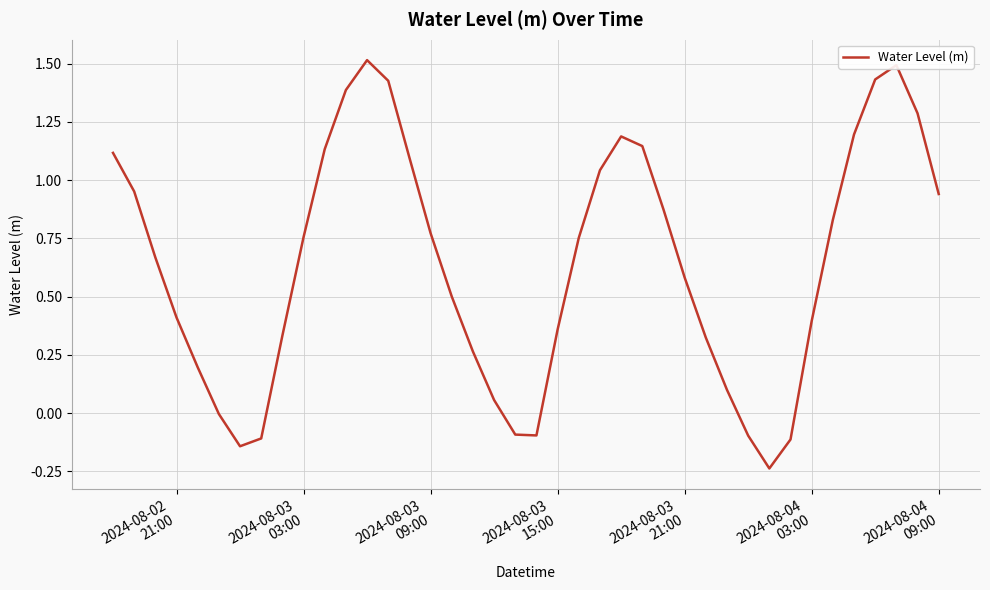

What is the maximum value shown in the chart?

1.5